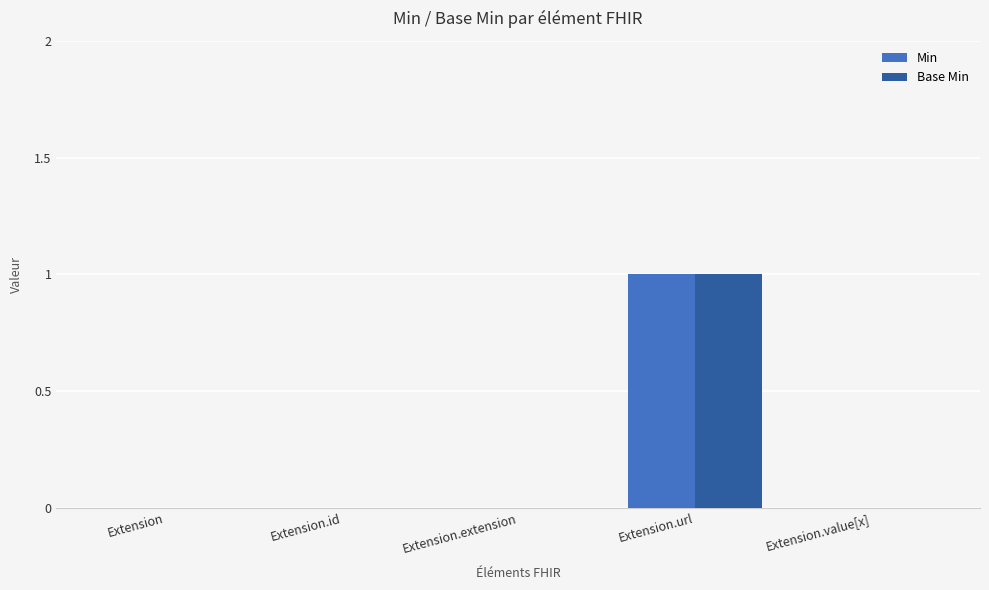

At which label does Base Min reach its peak?

Extension.url